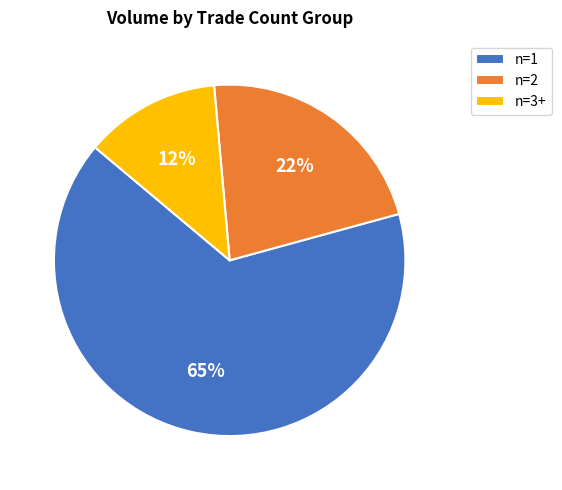

Is there any slice that represents more than half of the pie?

Yes